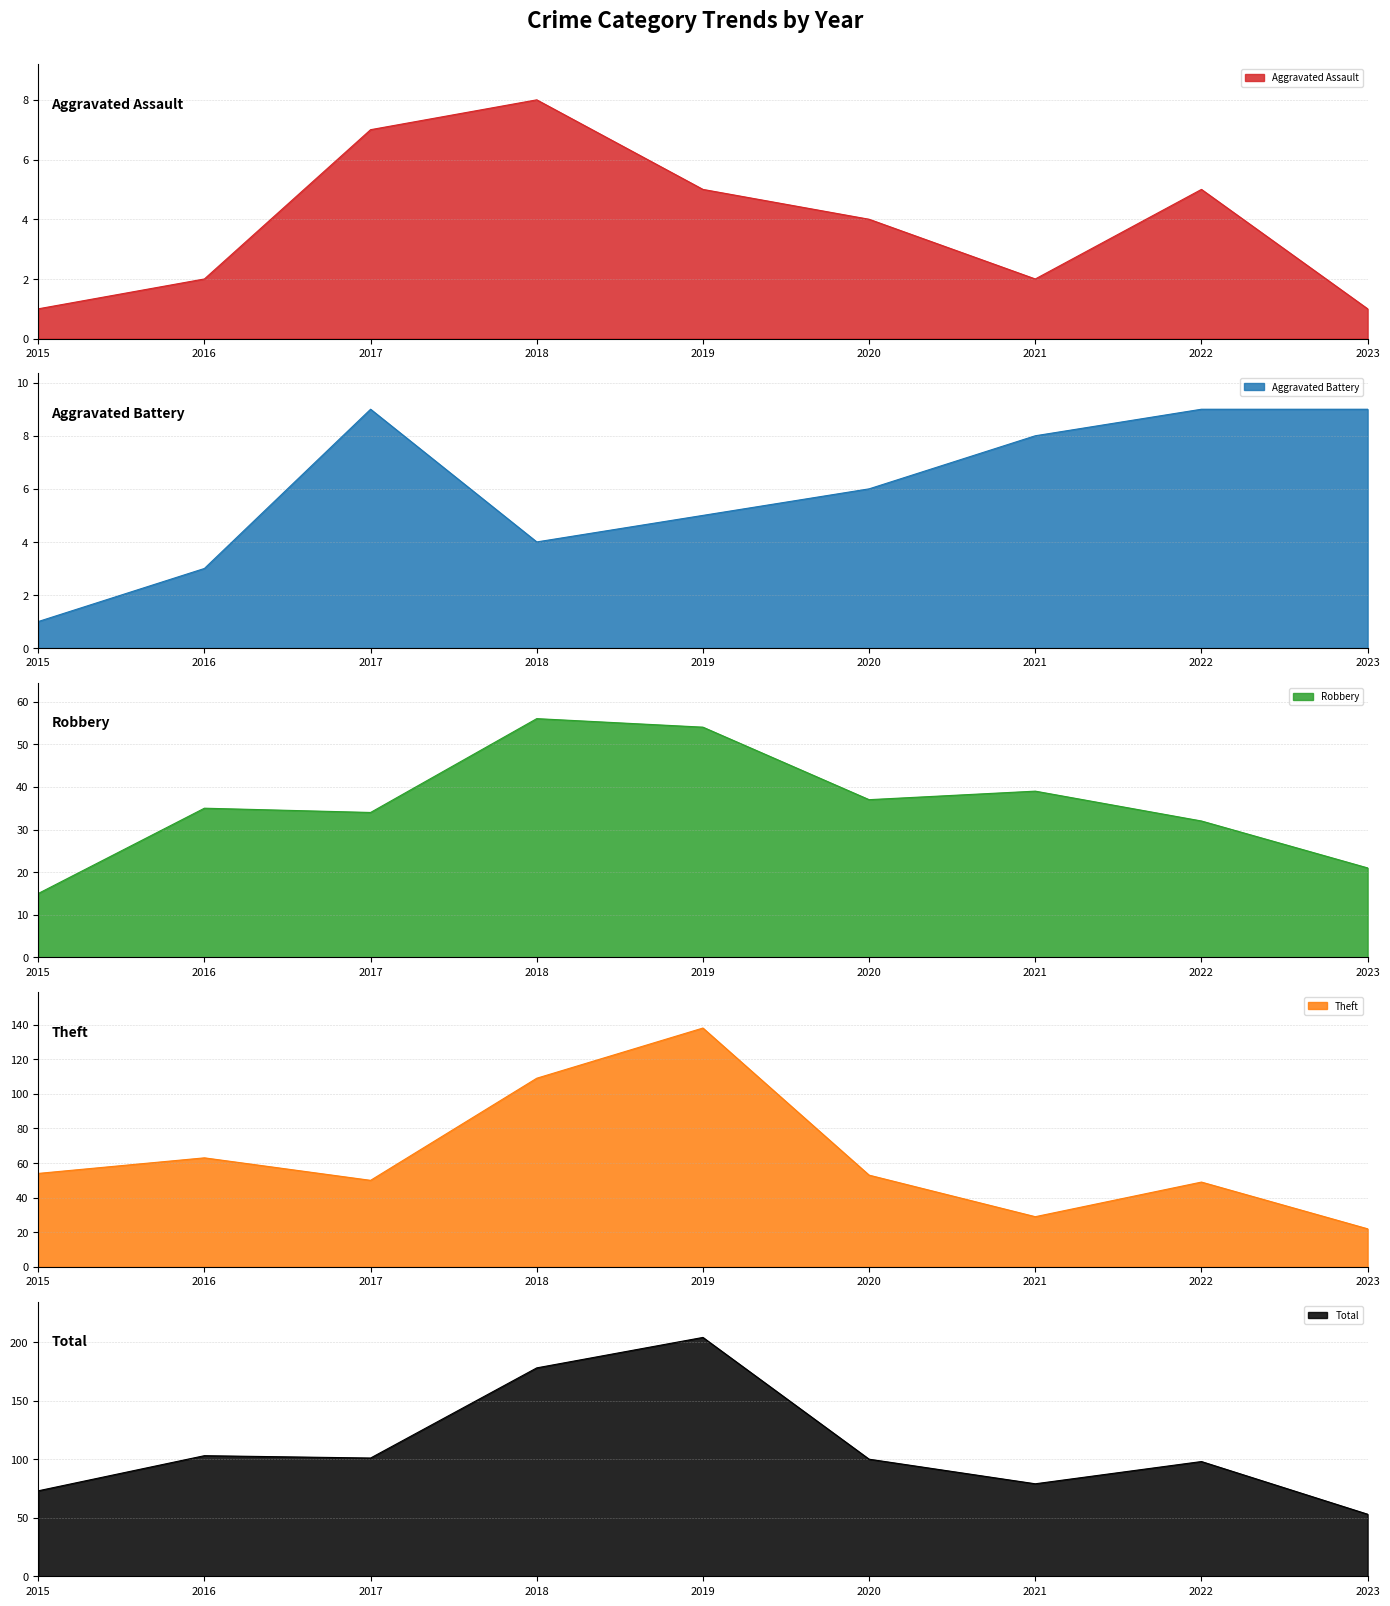

What is the average value of the Aggravated Battery series?

6